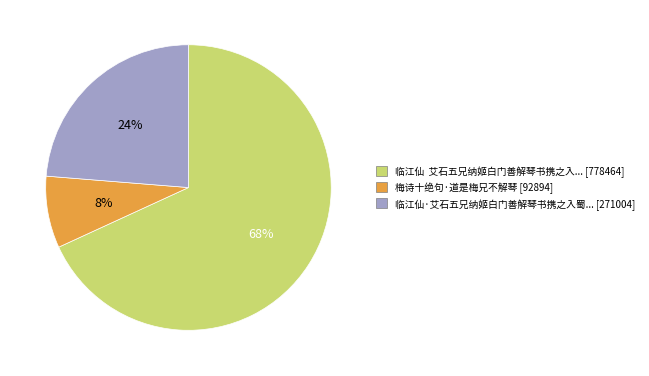

Count the number of slices in the pie.

3